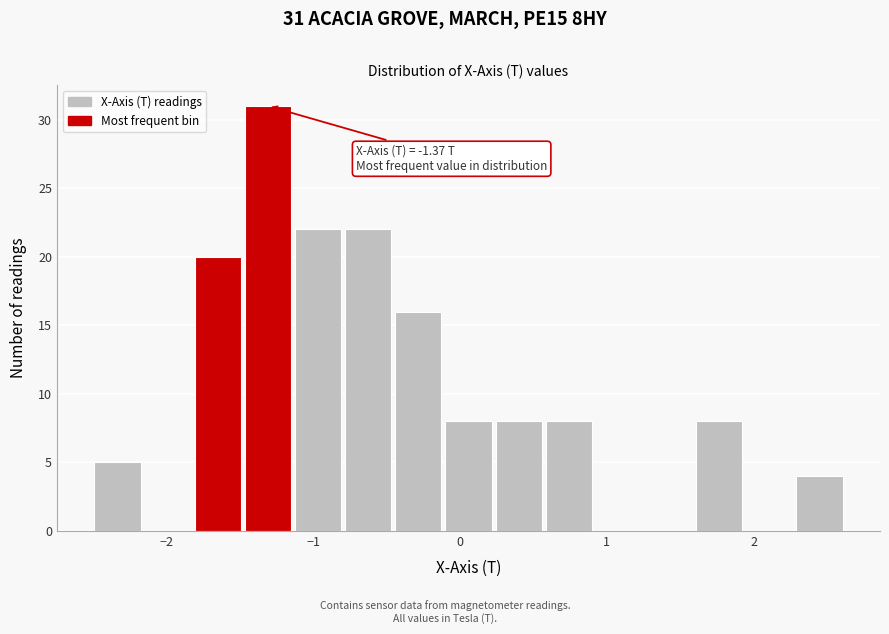

Read against the x-axis, roughly where is the centre of the tallest bar?

-1.3